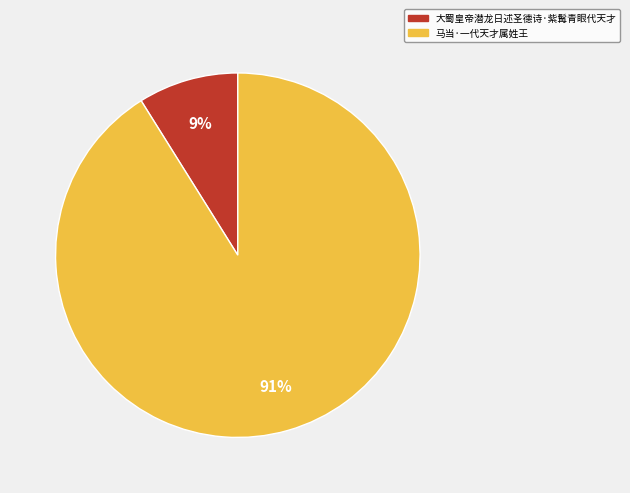

To the nearest percent, what percentage of the pie is 马当·一代天才属姓王?

91%